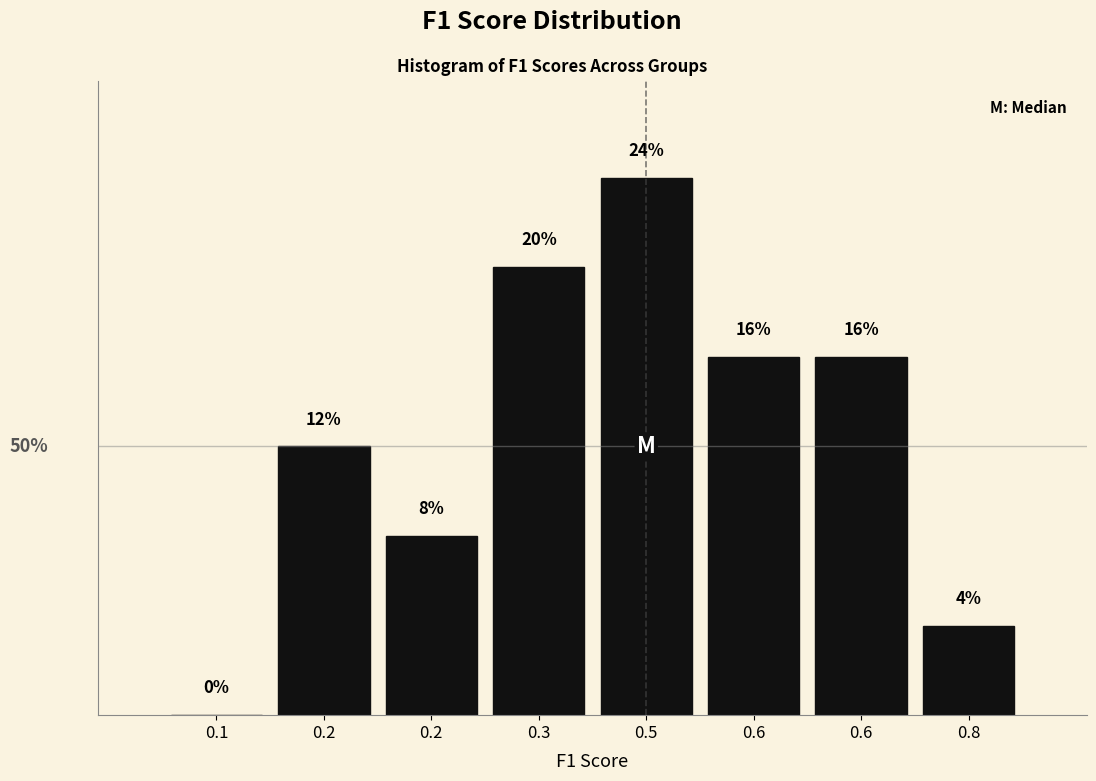

Are the bars horizontal?

No